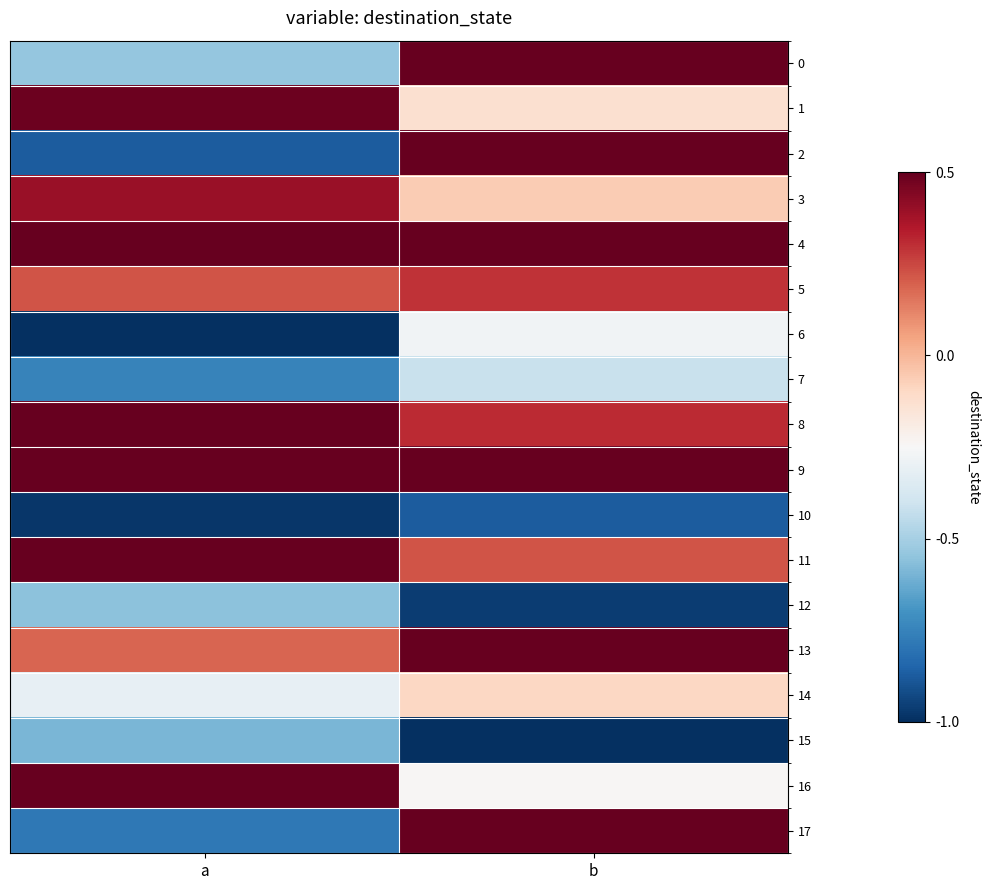

Which series has the largest range (max minus min)?

2